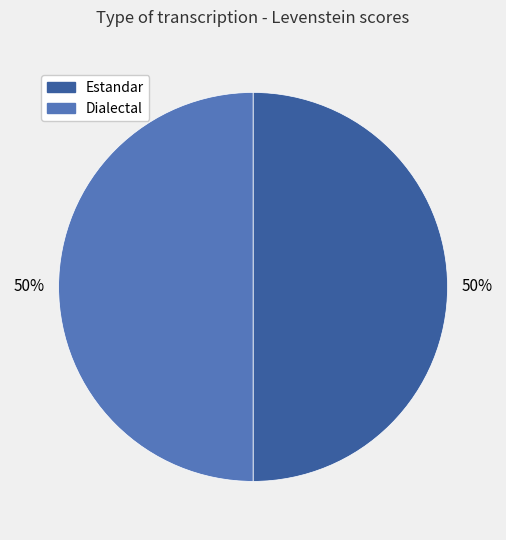

To the nearest percent, what is the average slice percentage?

50%